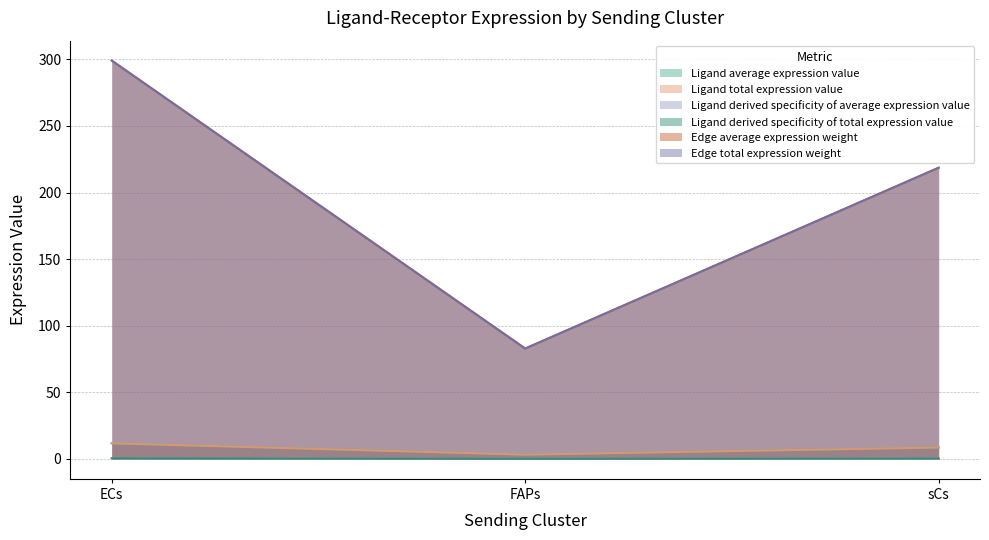

What is the total value across all series at ECs?

622.7